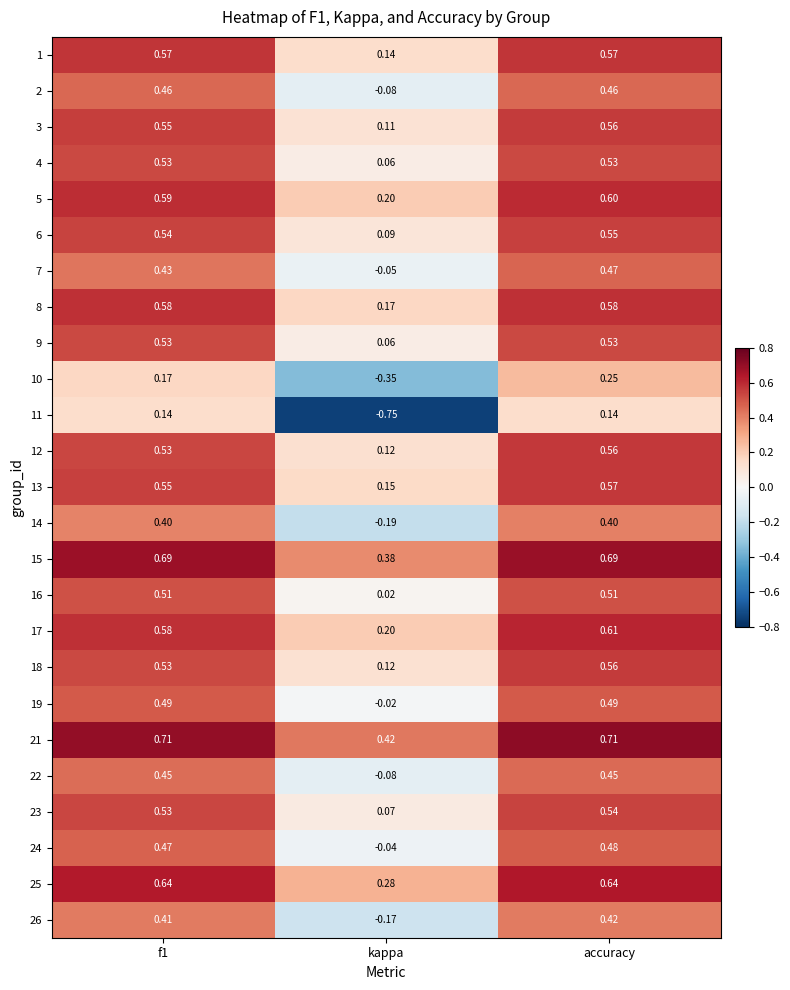

At which label does 13 reach its minimum?

kappa